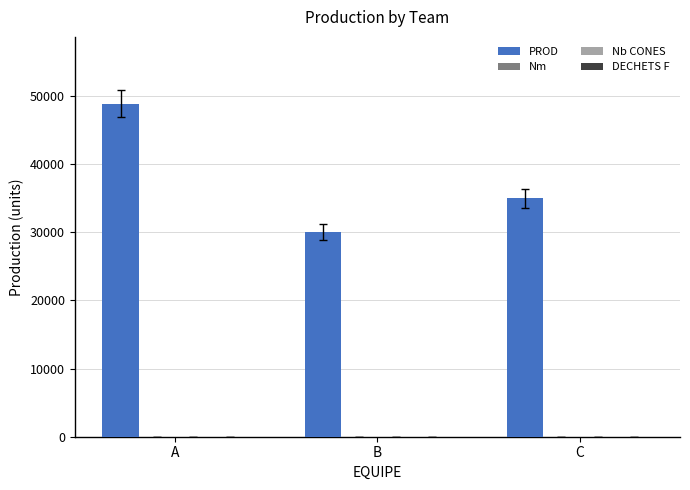

Reading left to right, extract all data points from this chart.

48900	30000	35000